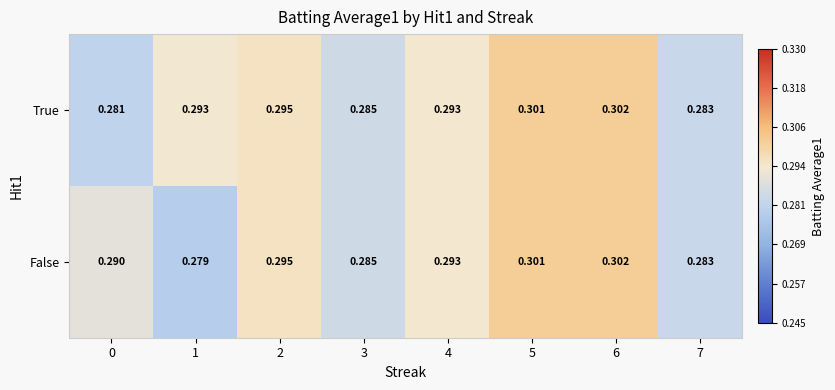

How many distinct data groups are displayed?

2